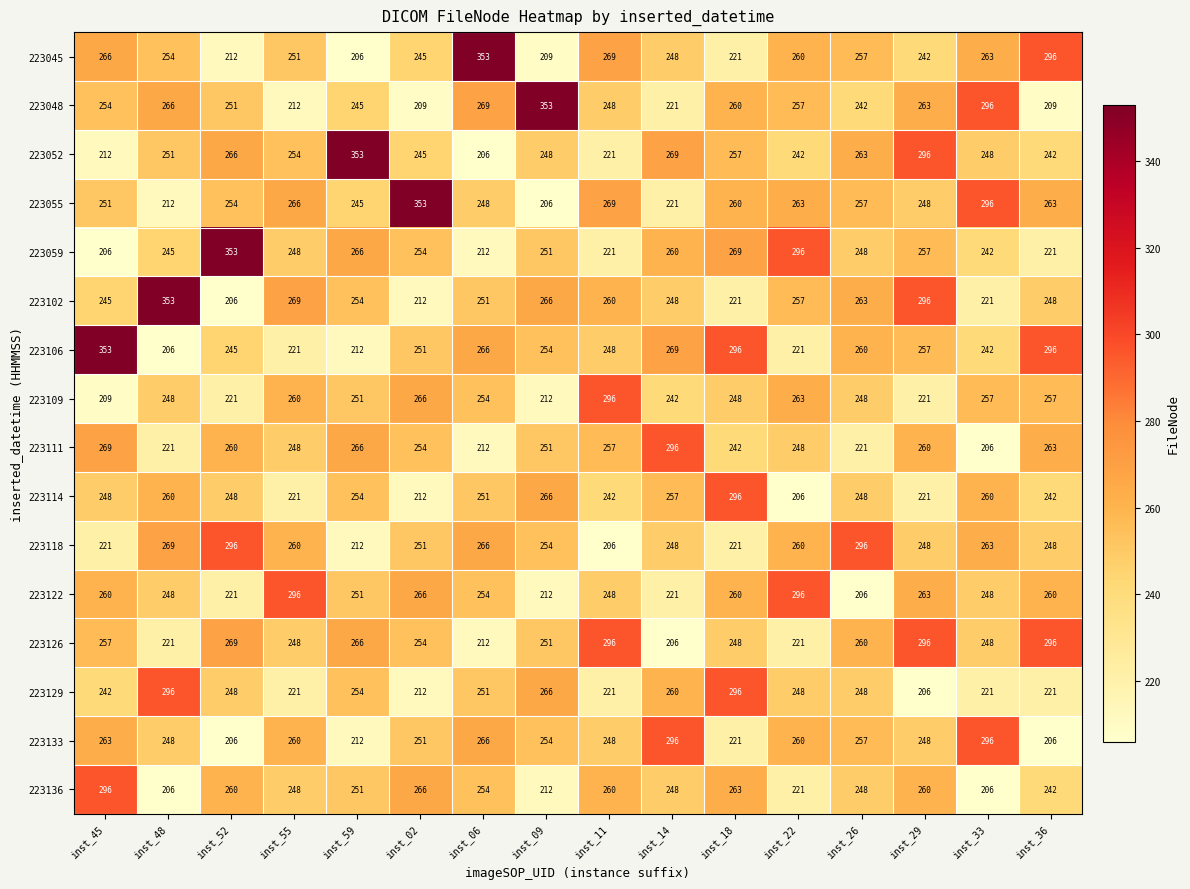

Is the value of 223059 at inst_02 greater than the value of 223048 at inst_22?

No